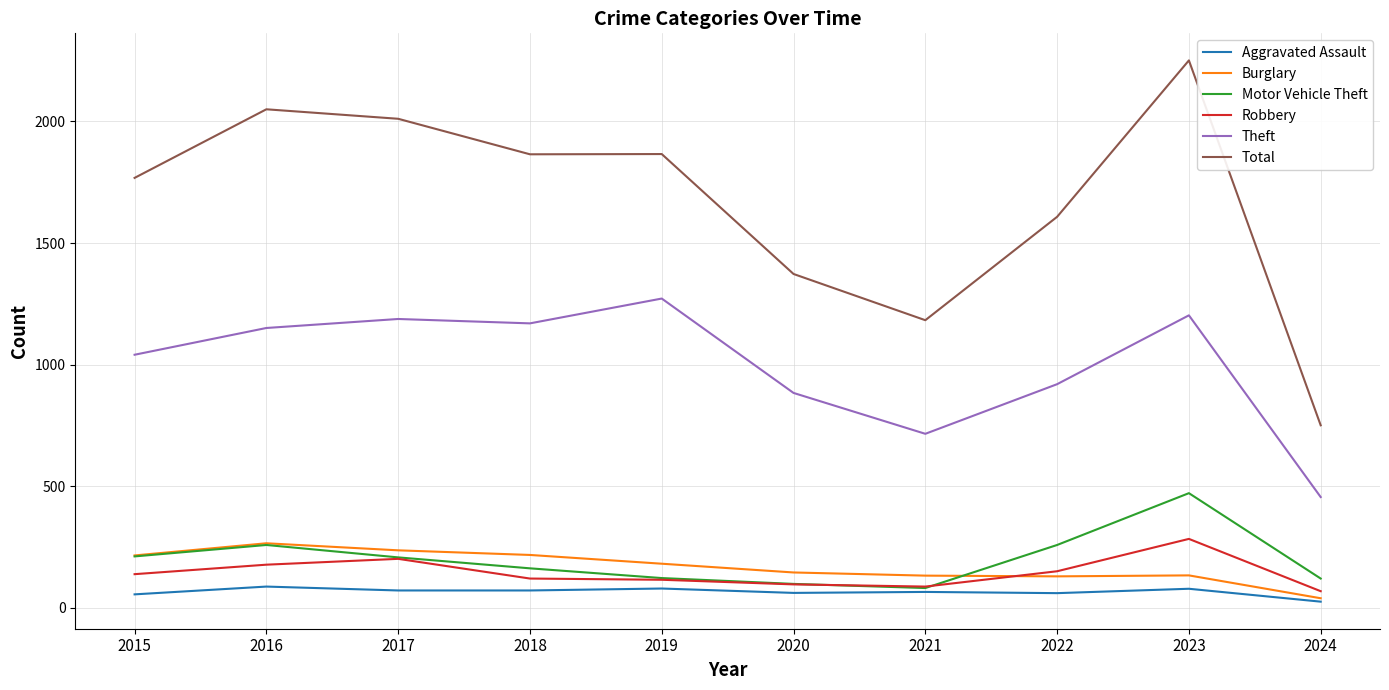

What is the total value across all series at 2023?

4423